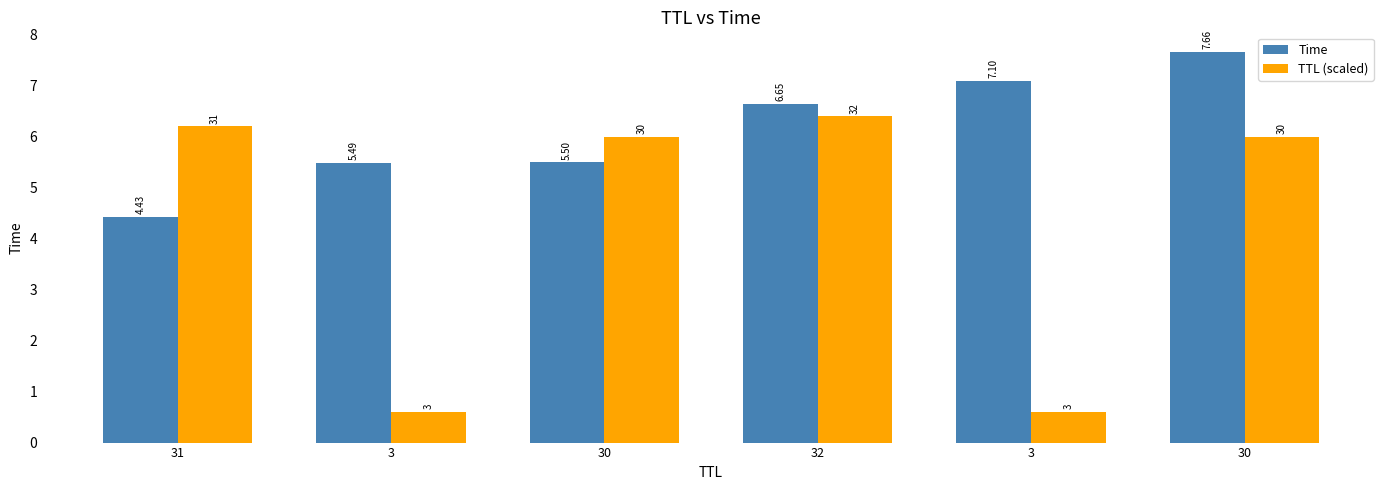

At how many categories does at least one series exceed 1?

6